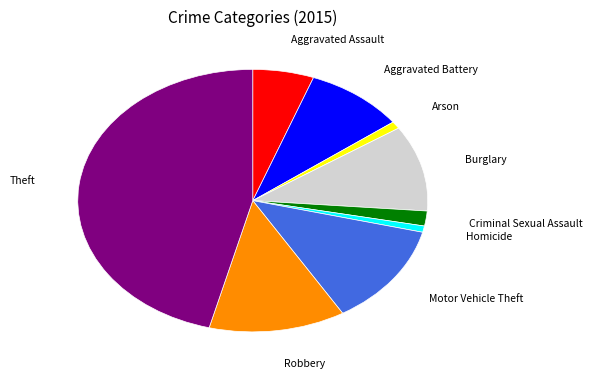

Is there a majority slice in this chart?

No